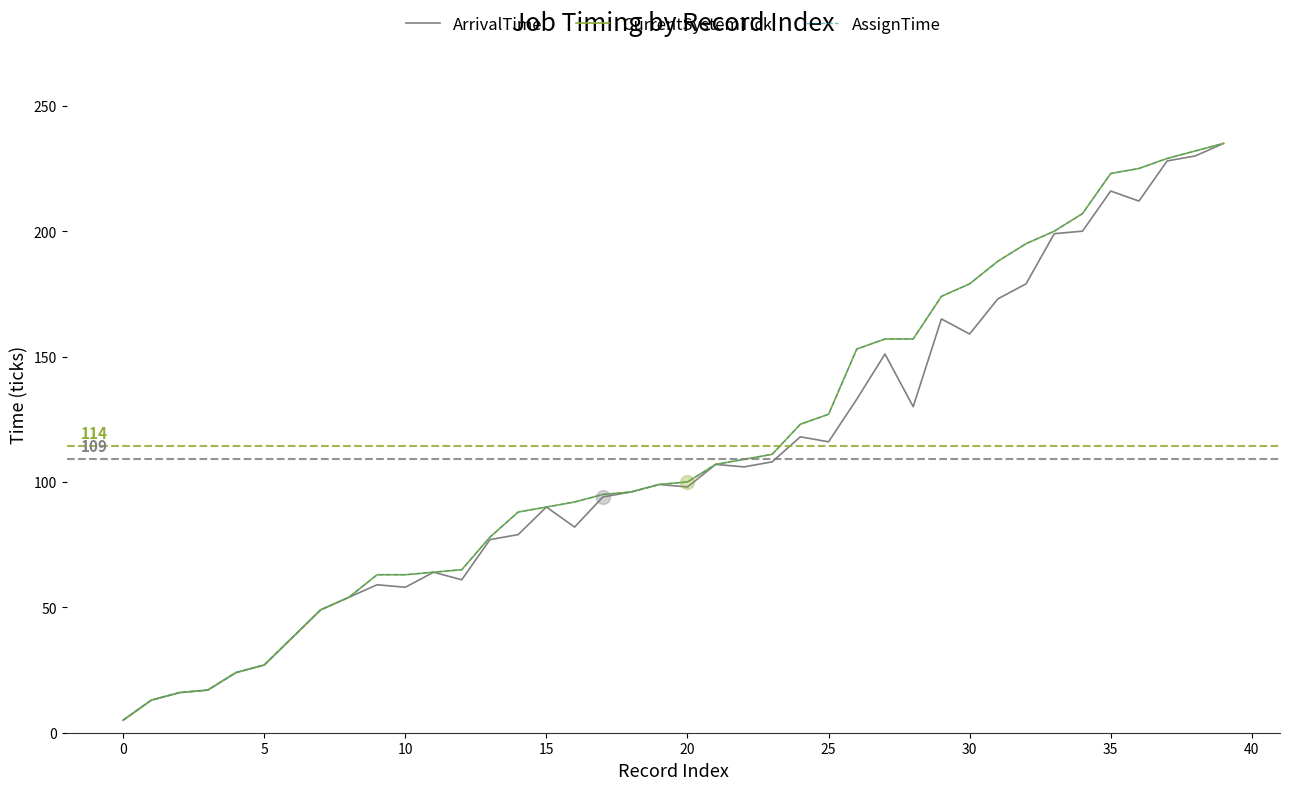

At which category is the sum across all series the highest?

39